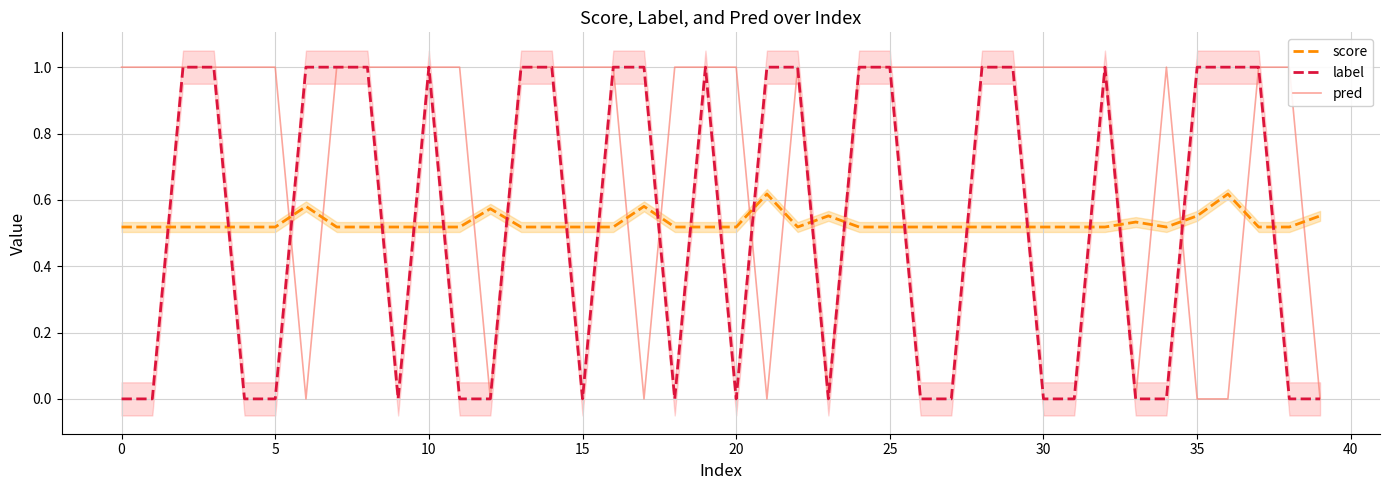

True or false: score and label cross at least once.

True